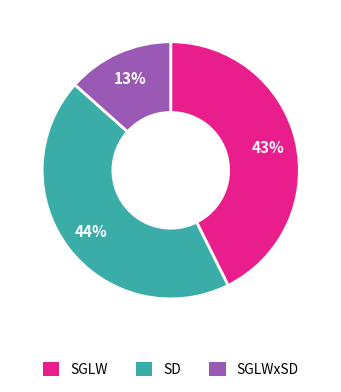

To the nearest percent, what is the average slice percentage?

33%